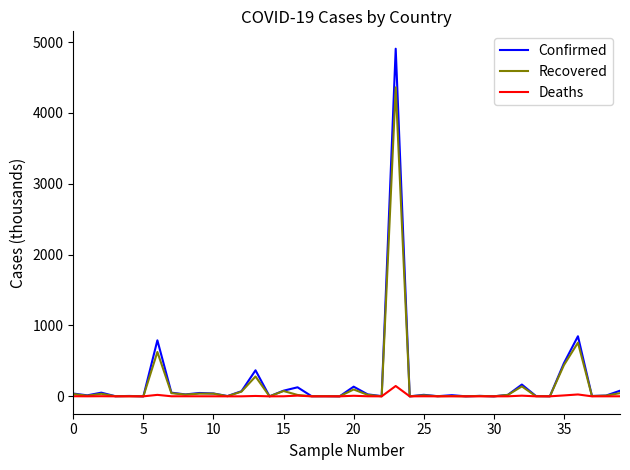

Rank the series by their maximum value, from highest to lowest.

Confirmed, Recovered, Deaths